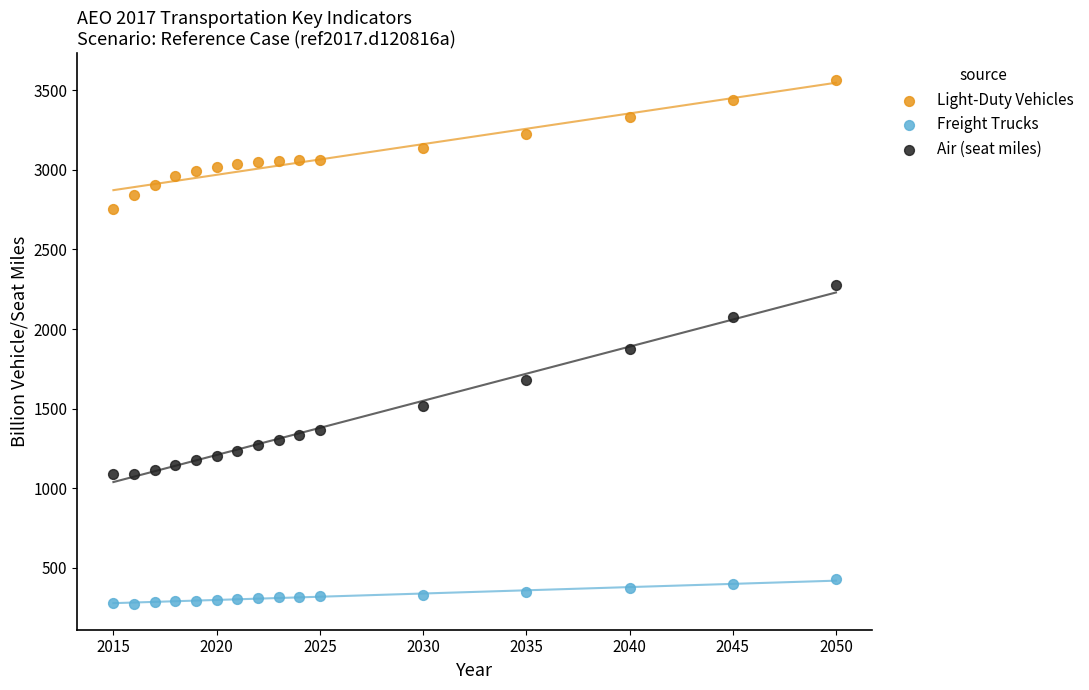

Across all series, what Y value is closest to 1921?

1873.1